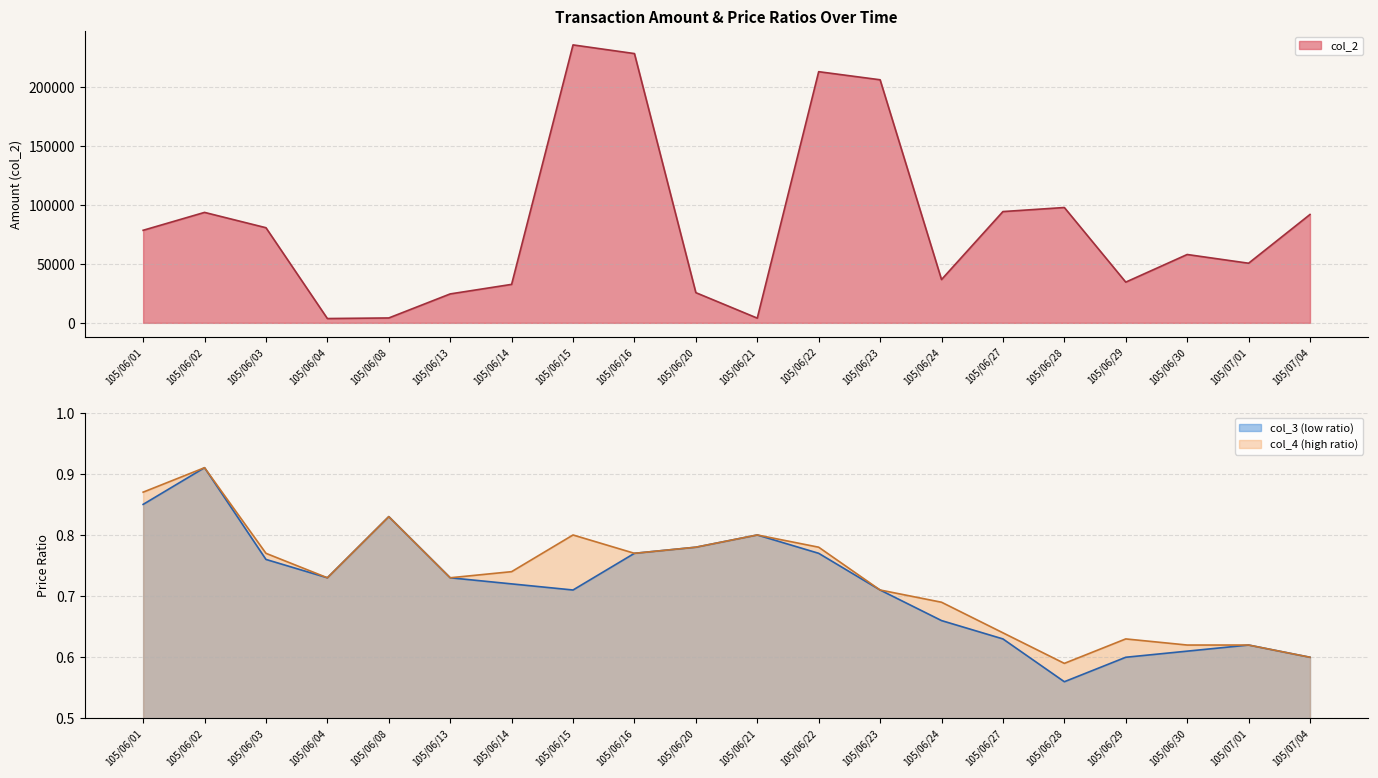

Which series changed the most between 105/07/01 and 105/07/04?

col_2